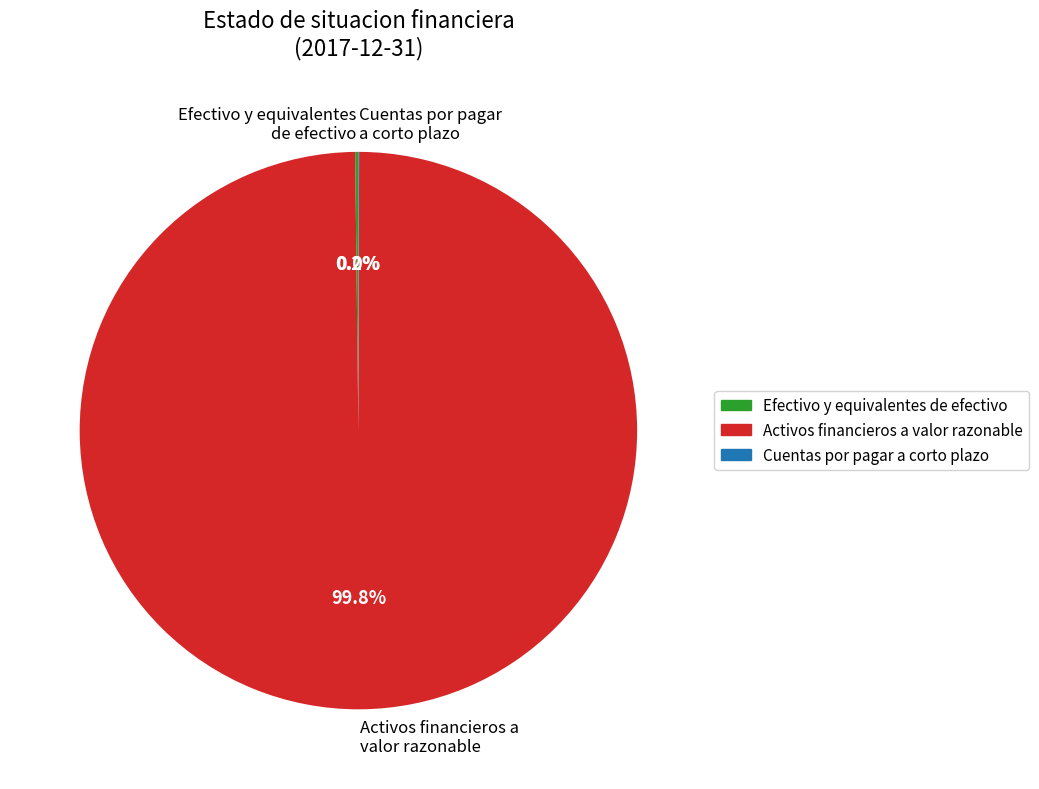

Which slice is the largest?

Activos financieros a valor razonable